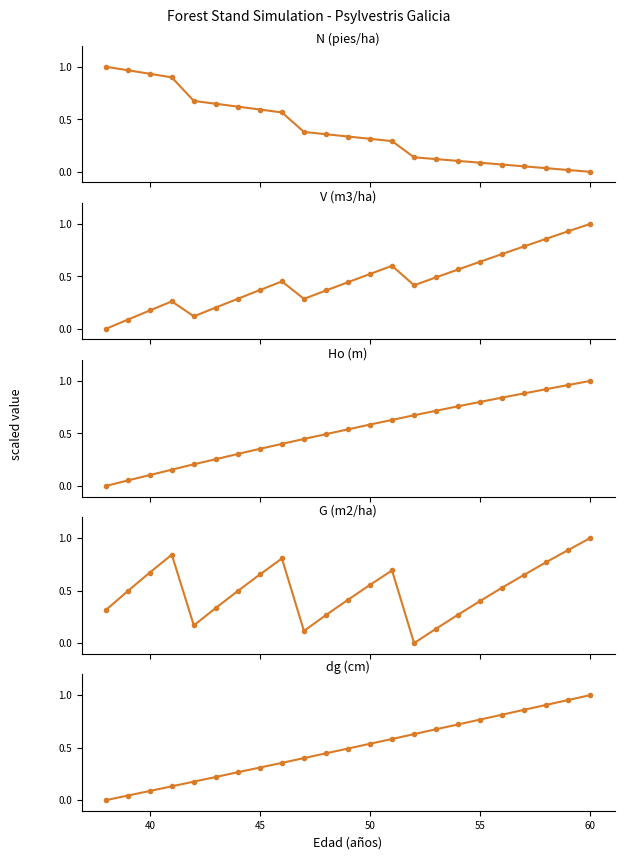

Which series has the largest total across all categories?

Ho (m)